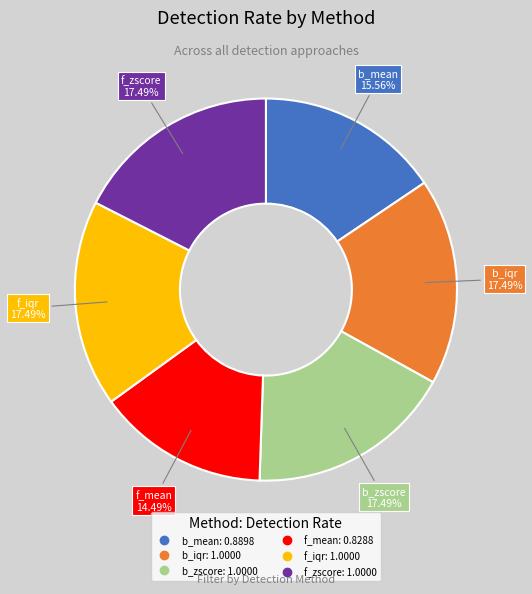

How many segments does this pie chart have?

6